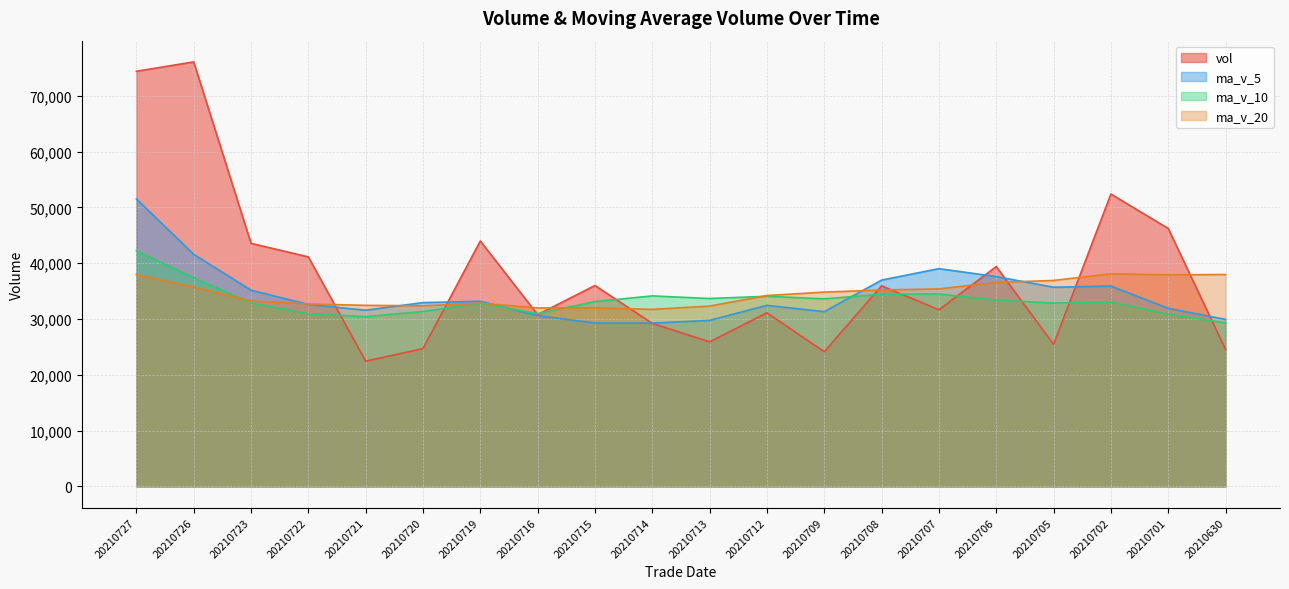

What is the difference between the second highest and second lowest values in the vol series?

50268.6